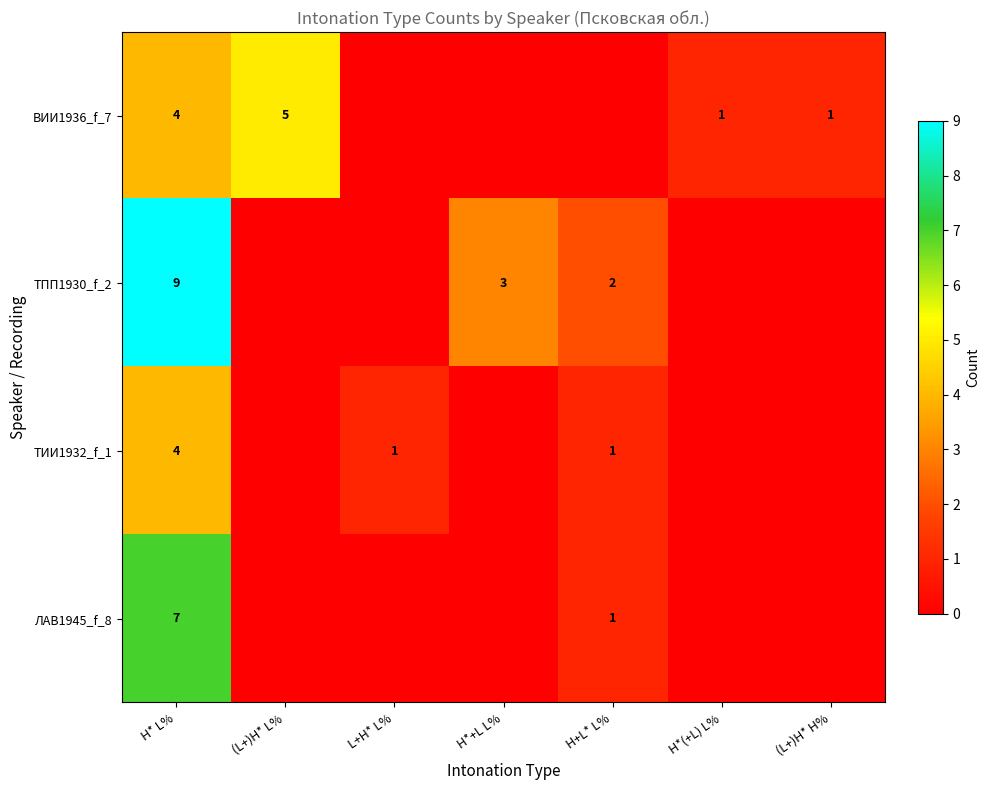

Is it true that ТПП1930_f_2 equals 9 at H* L%?

True